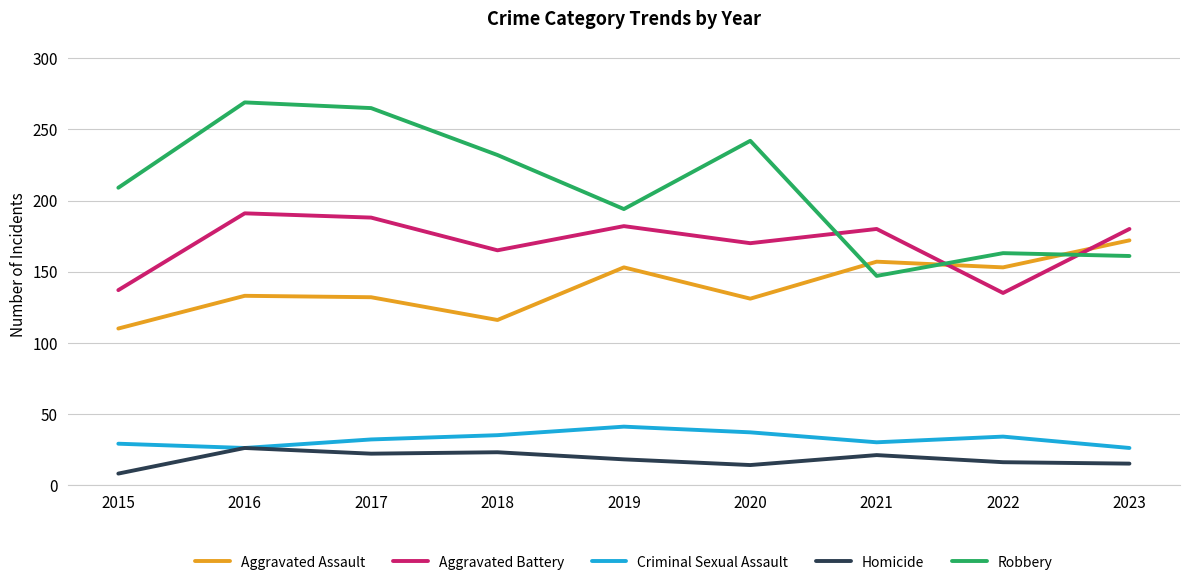

How many interior local valleys does the Robbery series have?

2